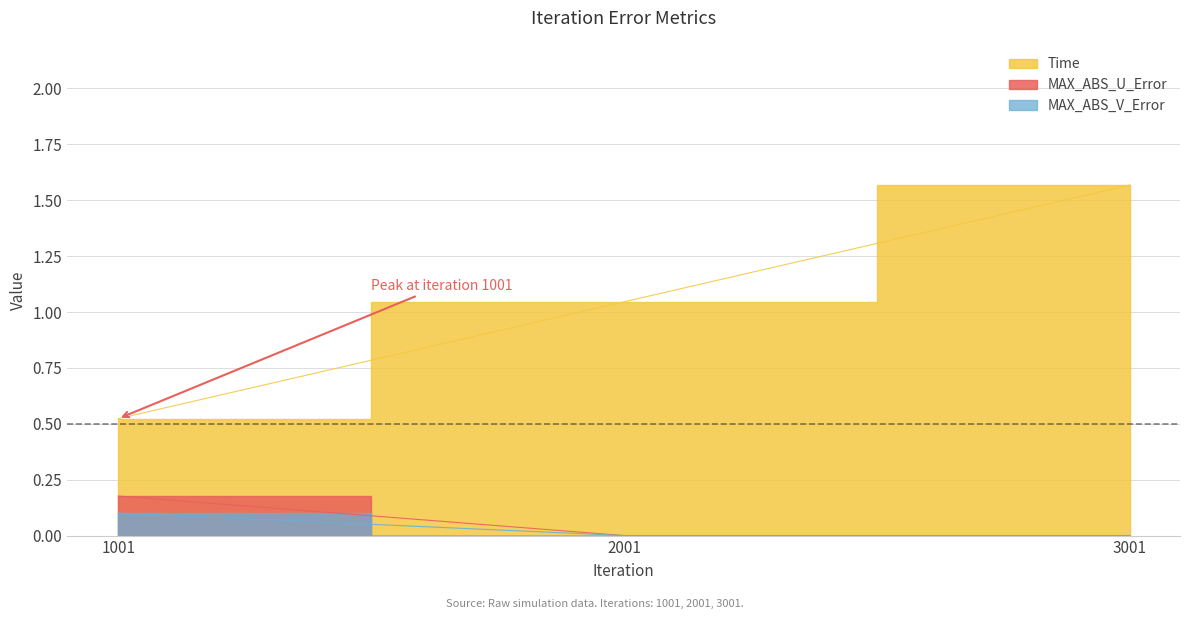

What is the maximum value shown in the chart?

1.6